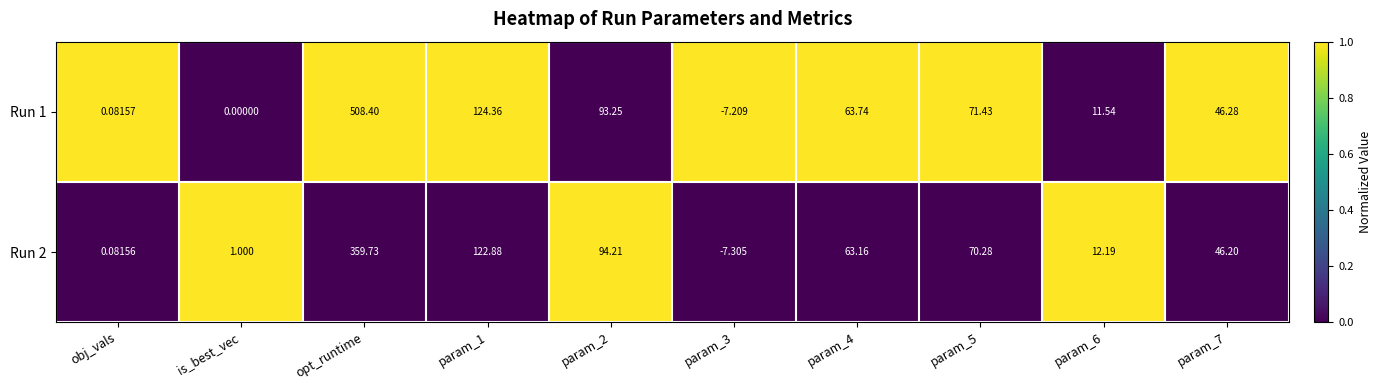

Which category has the highest value across all series?

opt_runtime